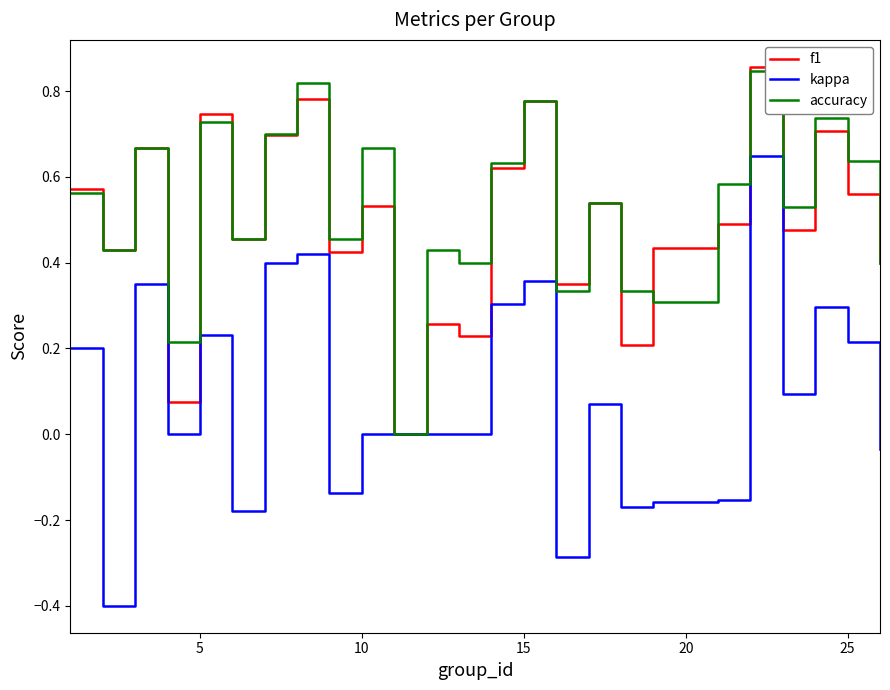

Which series has the largest range (max minus min)?

kappa